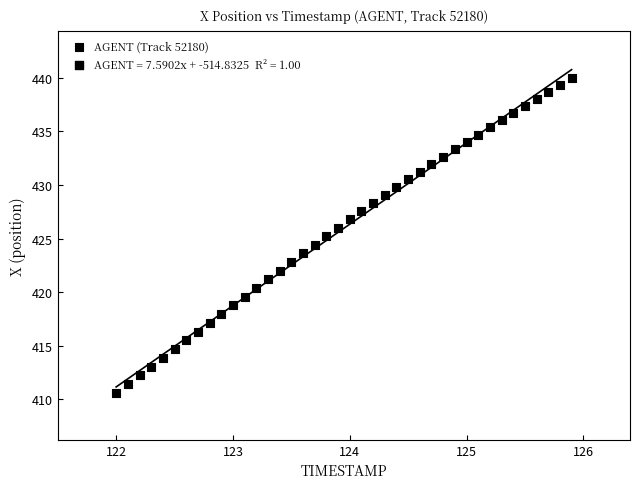

What is the range of Y values (max minus min)?

29.3